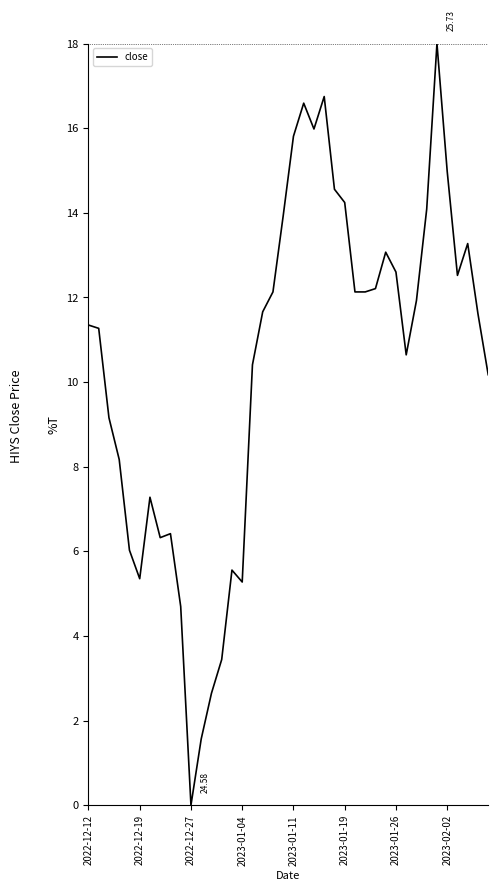

What is the difference between the maximum and minimum values?

18.0